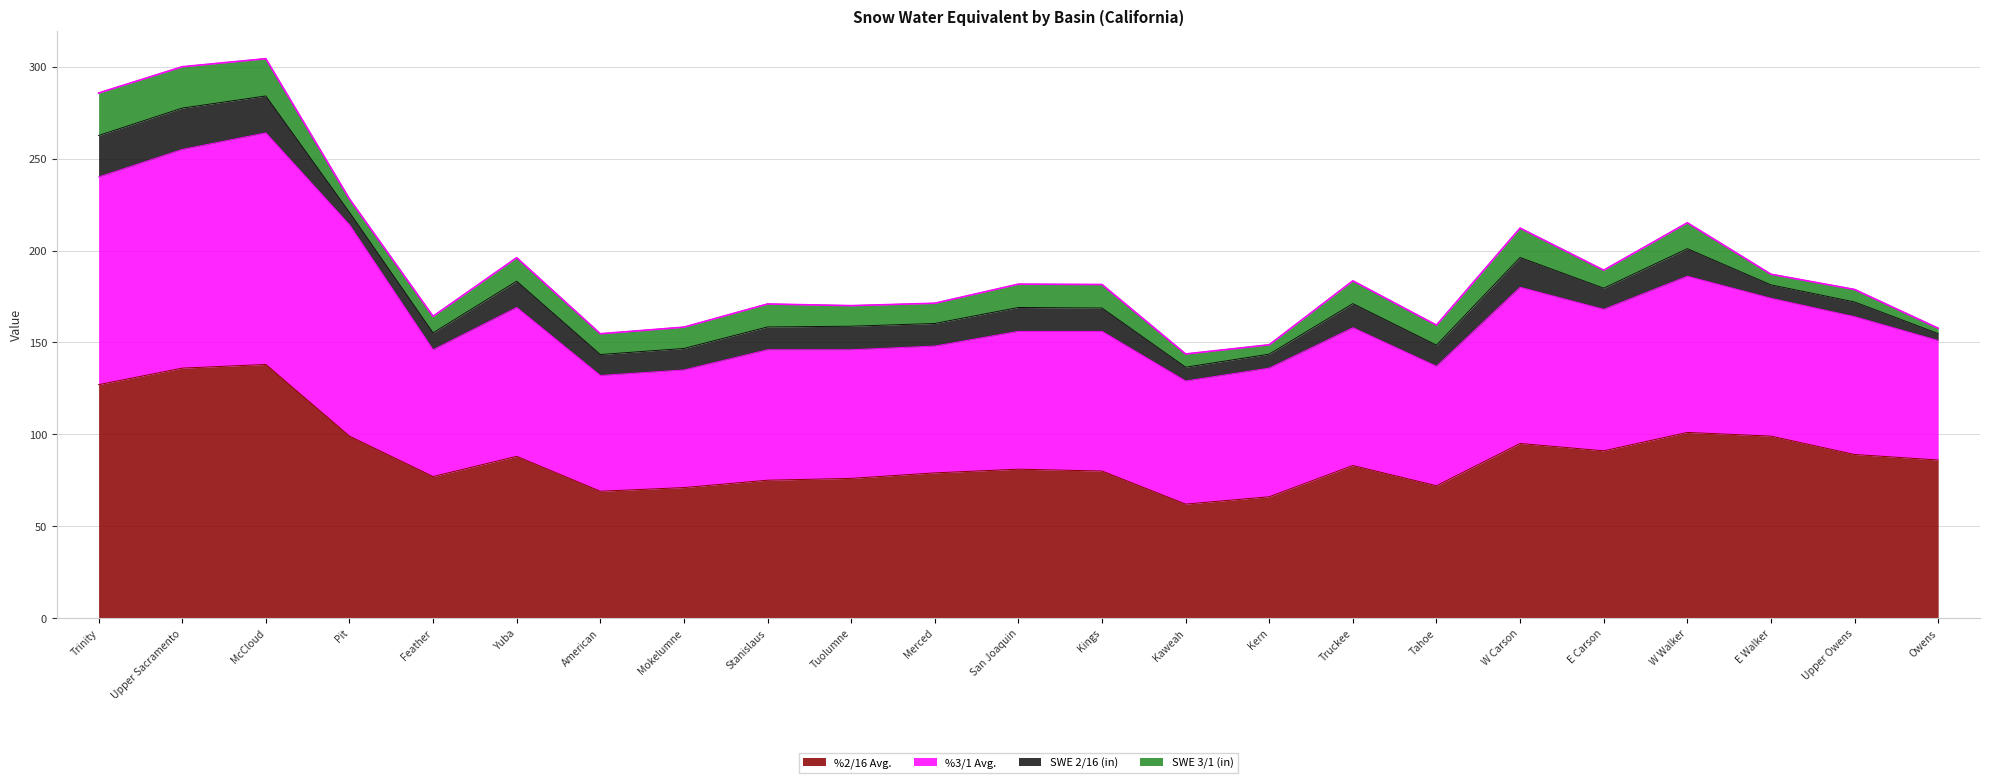

How many data points in SWE 2/16 (in) are above 12?

12